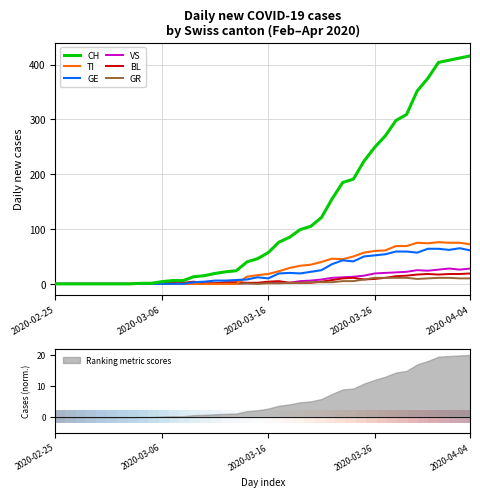

What is the maximum value for TI?

76